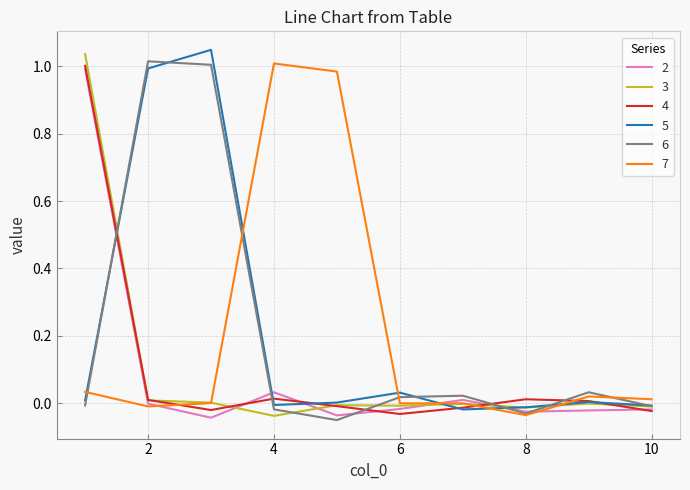

At which label is 3 closest to 0?

9